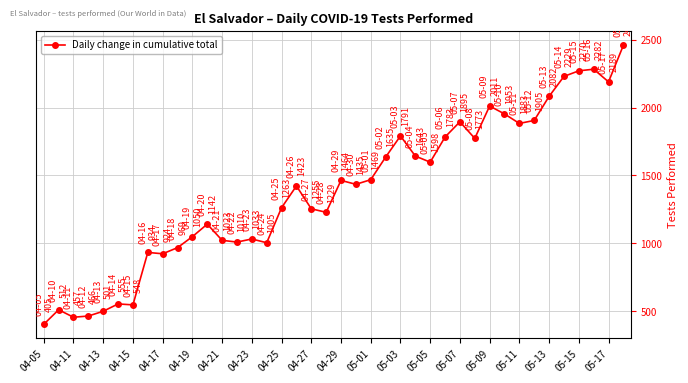

What is the difference between the second highest and minimum values?

1877